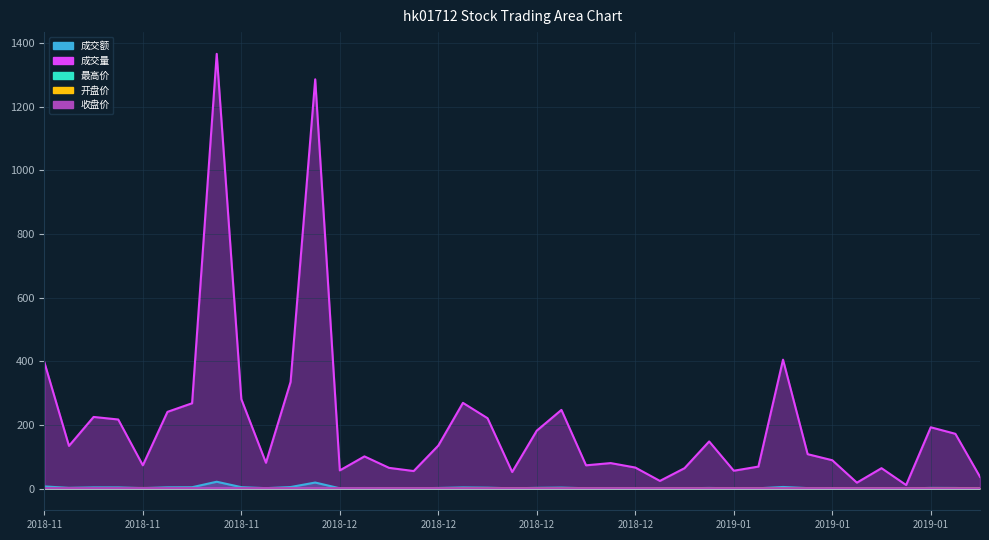

After their last crossing, which series has the higher values: 成交额 or 最高价?

最高价